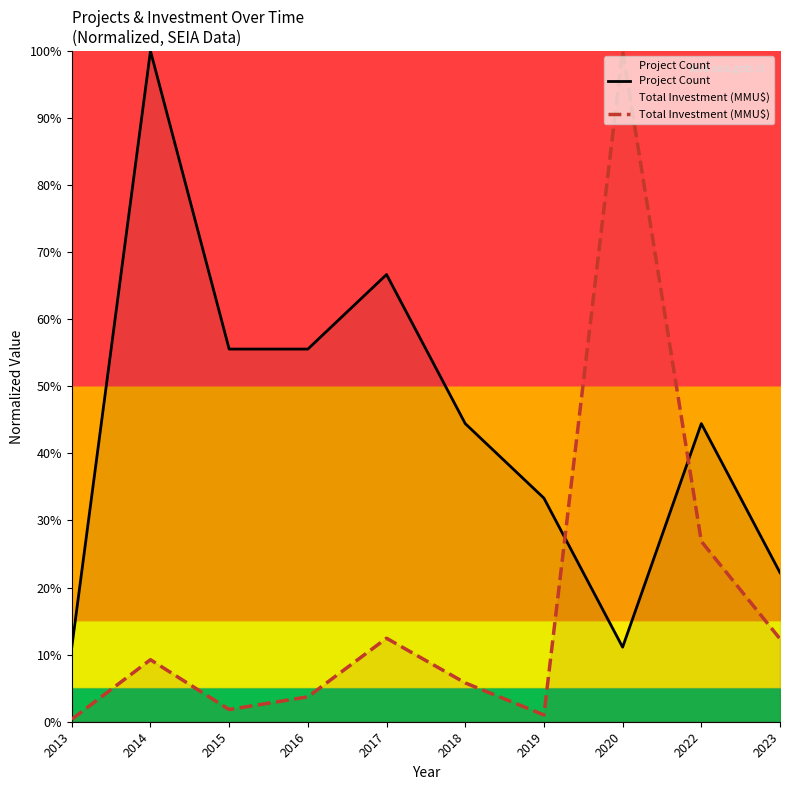

True or false: Total Investment (MMU$) has more than 1 points higher than both neighbors.

True